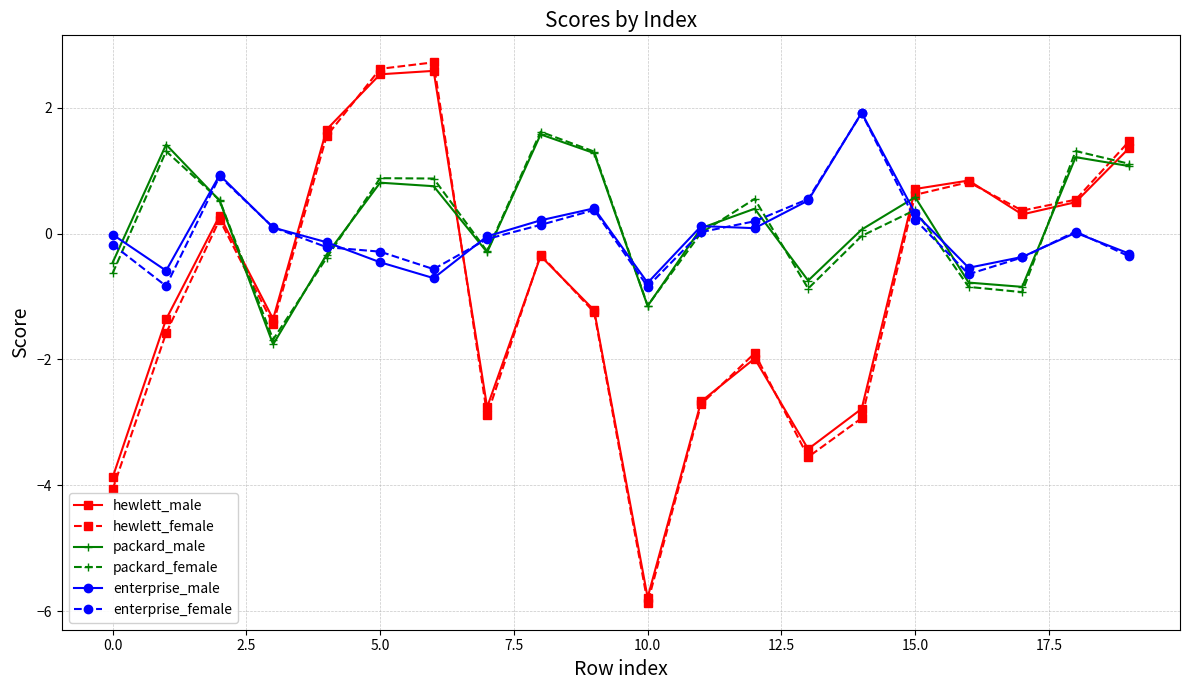

What is the maximum value for packard_female?

1.6